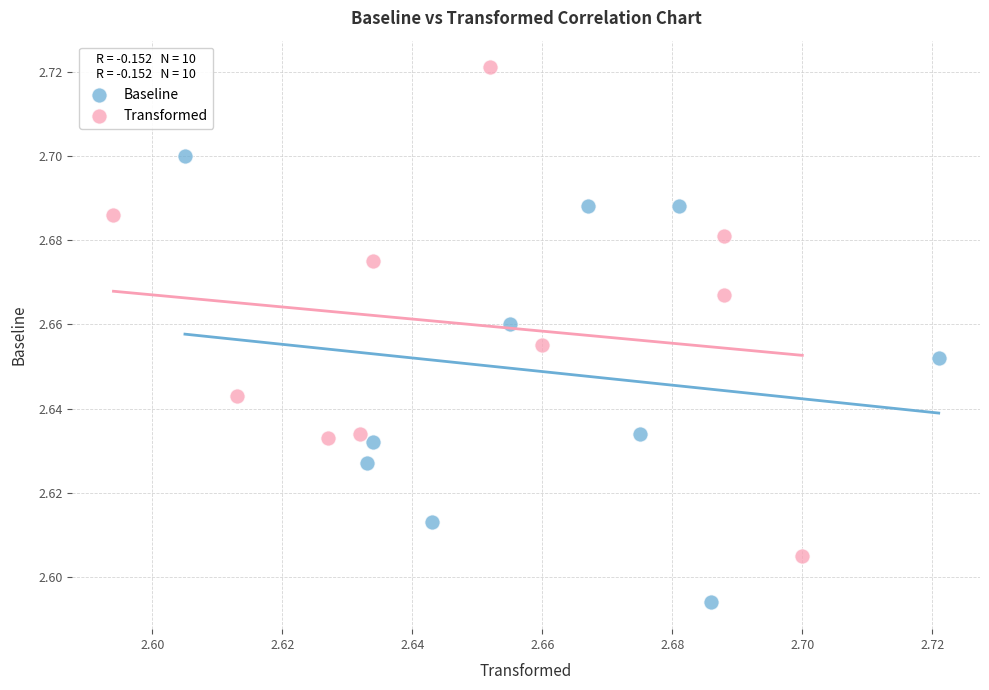

Which series contains the lowest Y value?

Baseline